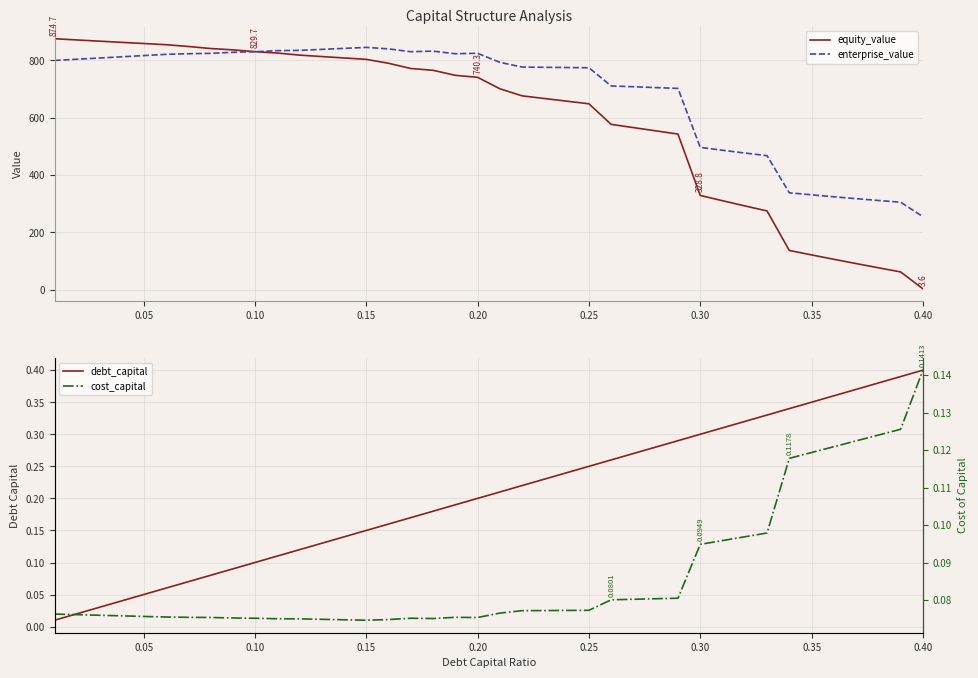

Is this an area chart (filled region under the line)?

No